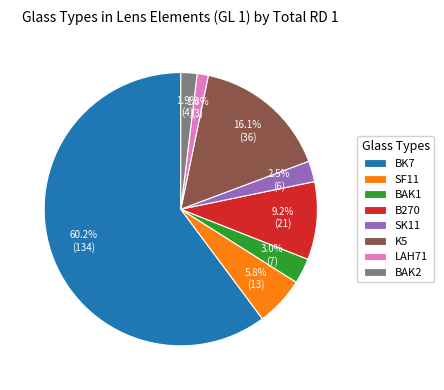

What is the total percentage of SK11 and BAK1?

5.5%